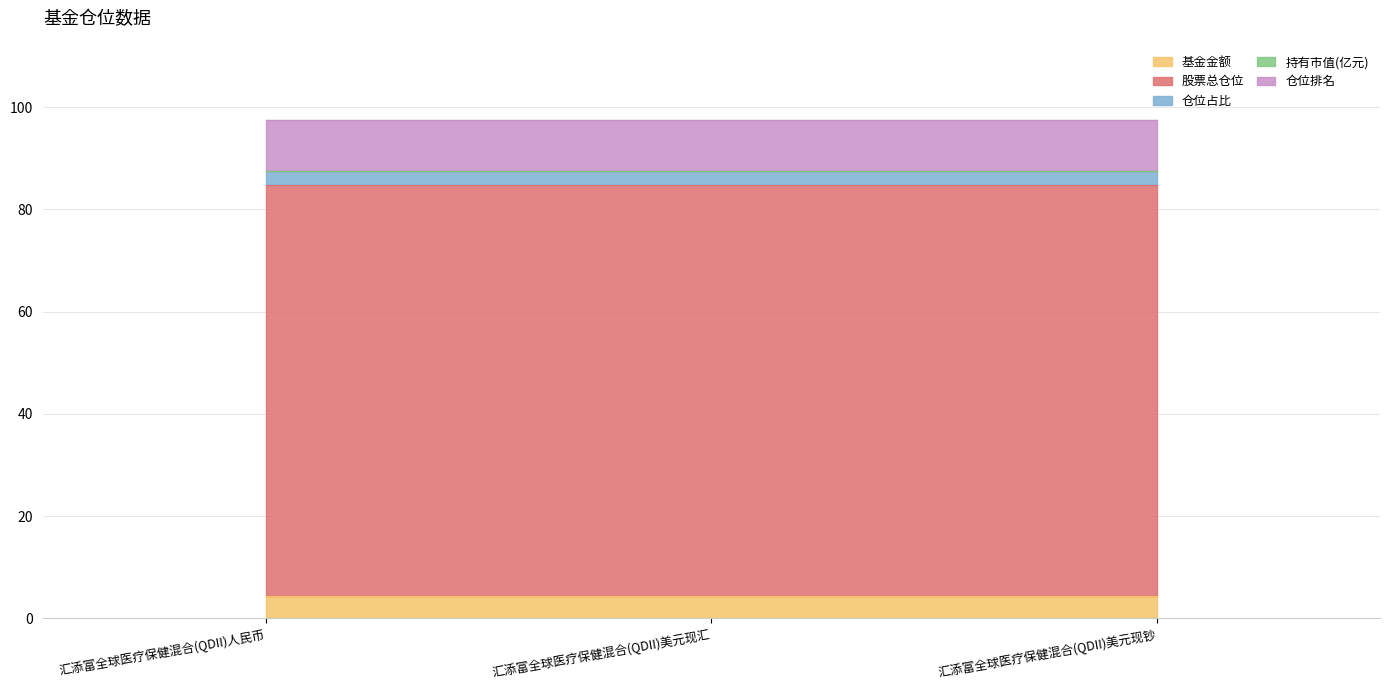

Which series changed the most between 汇添富全球医疗保健混合(QDII)美元现汇 and 汇添富全球医疗保健混合(QDII)美元现钞?

基金金额